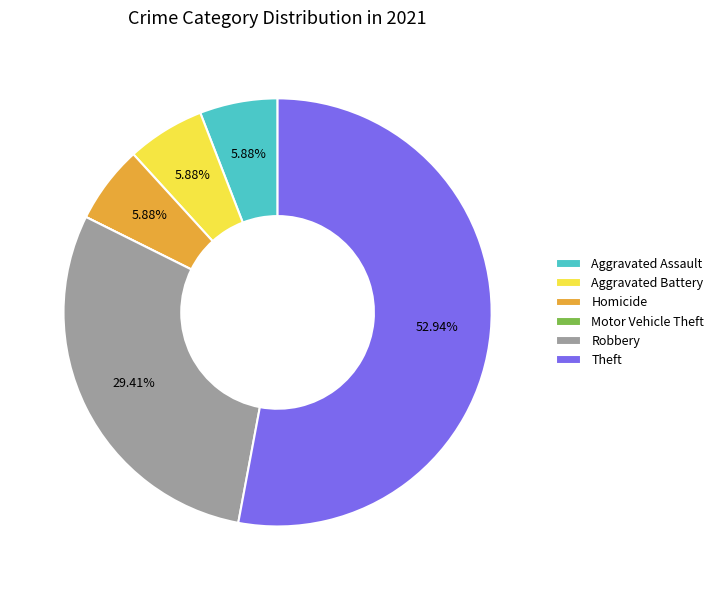

To the nearest percent, what is the difference between the largest and smallest slice percentages?

53%